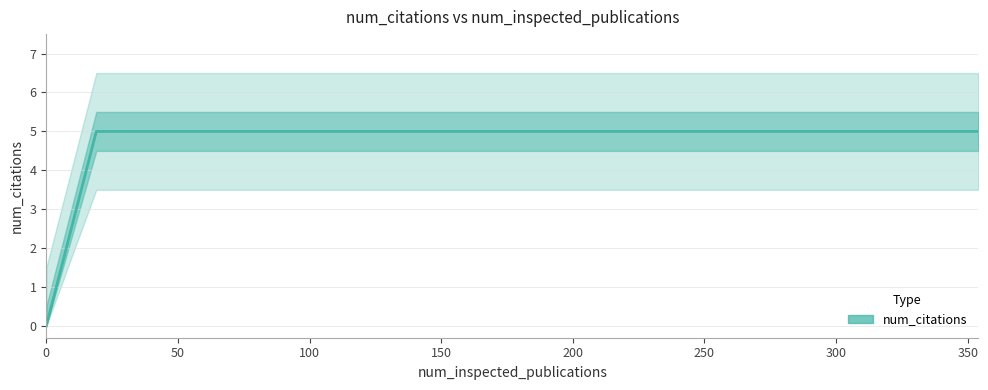

What is the value of the 10th point from the left?

5